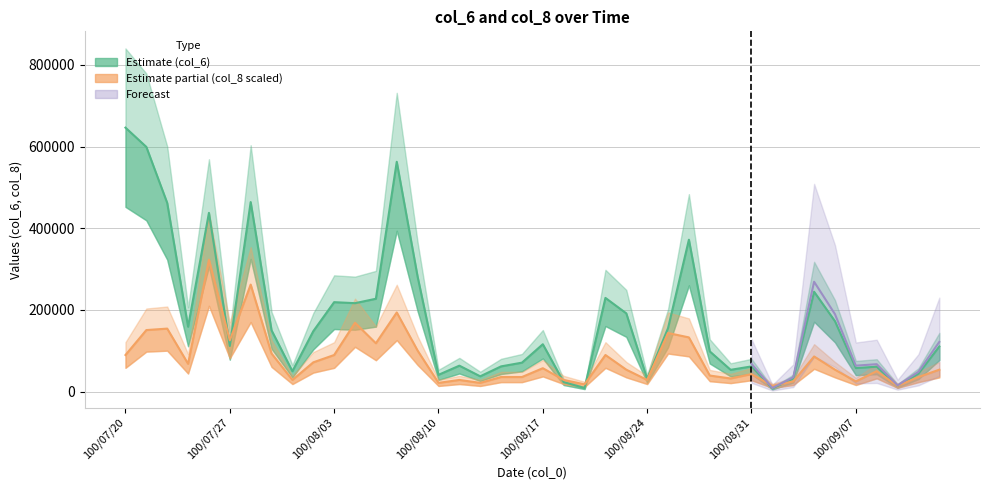

Reading right to left, what are all the values shown in this chart?

col_6: 110670.0	44140.0	14010.0	61140.0	57880.0	172480.0	244560.0	32100.0	8140.0	61830.0	53490.0	98620.0	371930.0	155400.0	31300.0	191660.0	229480.0	9060.0	23370.0	116110.0	71030.0	61920.0	37580.0	63650.0	41250.0	281390.0	562640.0	227430.0	216620.0	219080.0	148020.0	50010.0	150220.0	464030.0	111940.0	437610.0	158900.0	461900.0	599030.0	646220.0
col_8: 53851.7	35901.1	14360.4	50261.6	25130.8	53851.7	86162.7	25130.8	14360.4	43081.3	32311.0	39491.2	132834.1	143604.4	28720.9	53851.7	89752.8	17950.6	28720.9	57441.8	35901.1	35901.1	21540.7	28720.9	21540.7	100523.1	193866.0	118473.7	168735.2	89752.8	71802.2	28720.9	93342.9	262078.1	125653.9	323110.0	68212.1	154374.8	150784.7	89752.8